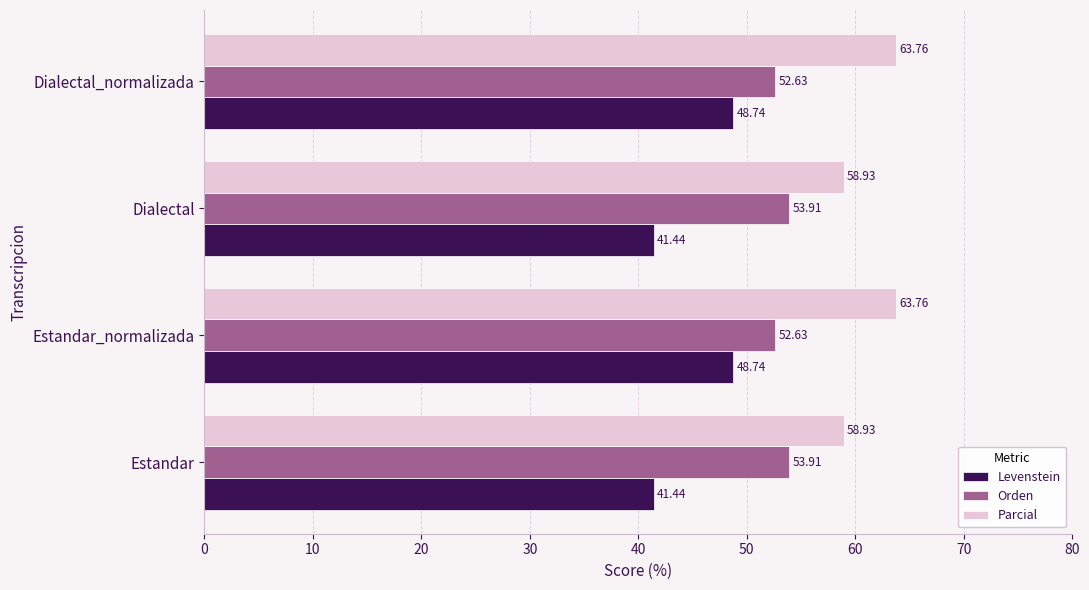

At Estandar_normalizada, list the series in order from largest to smallest.

Parcial, Orden, Levenstein